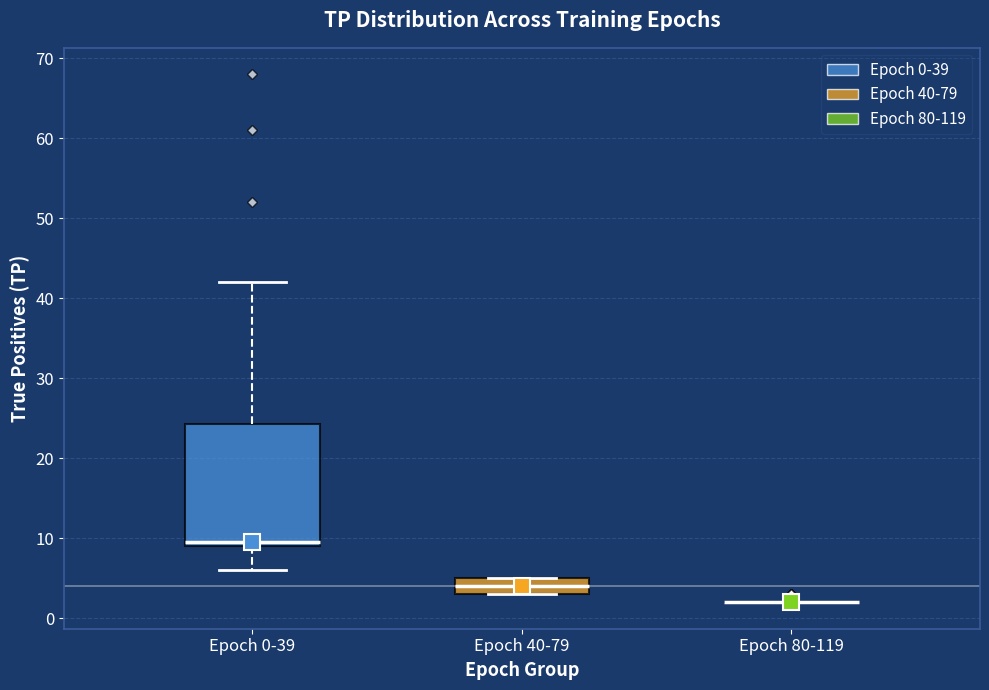

Which box is the tallest, from its lower edge to its upper edge?

Epoch 0-39